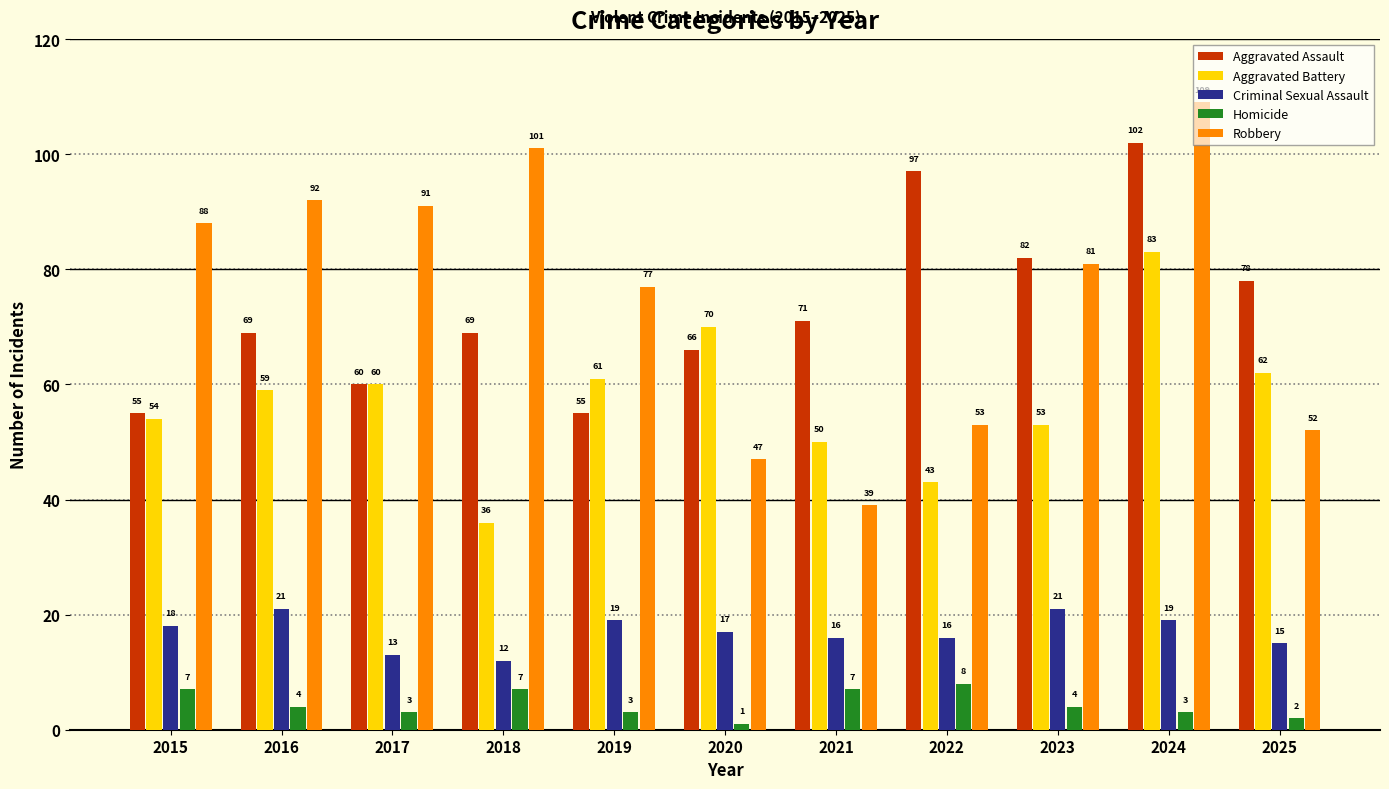

Which series has the widest spread of values?

Robbery